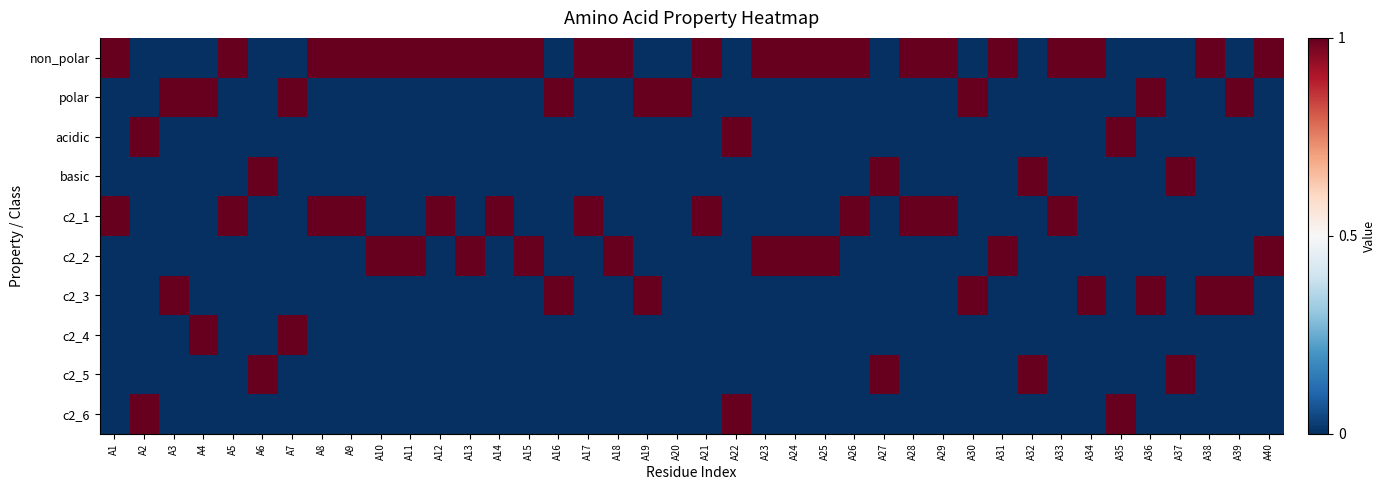

Which has a higher value, A3 or A23?

A23